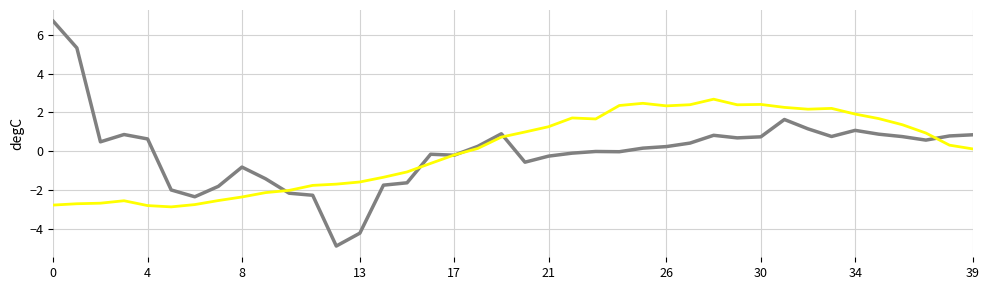

What is the maximum value shown in the chart?

6.7